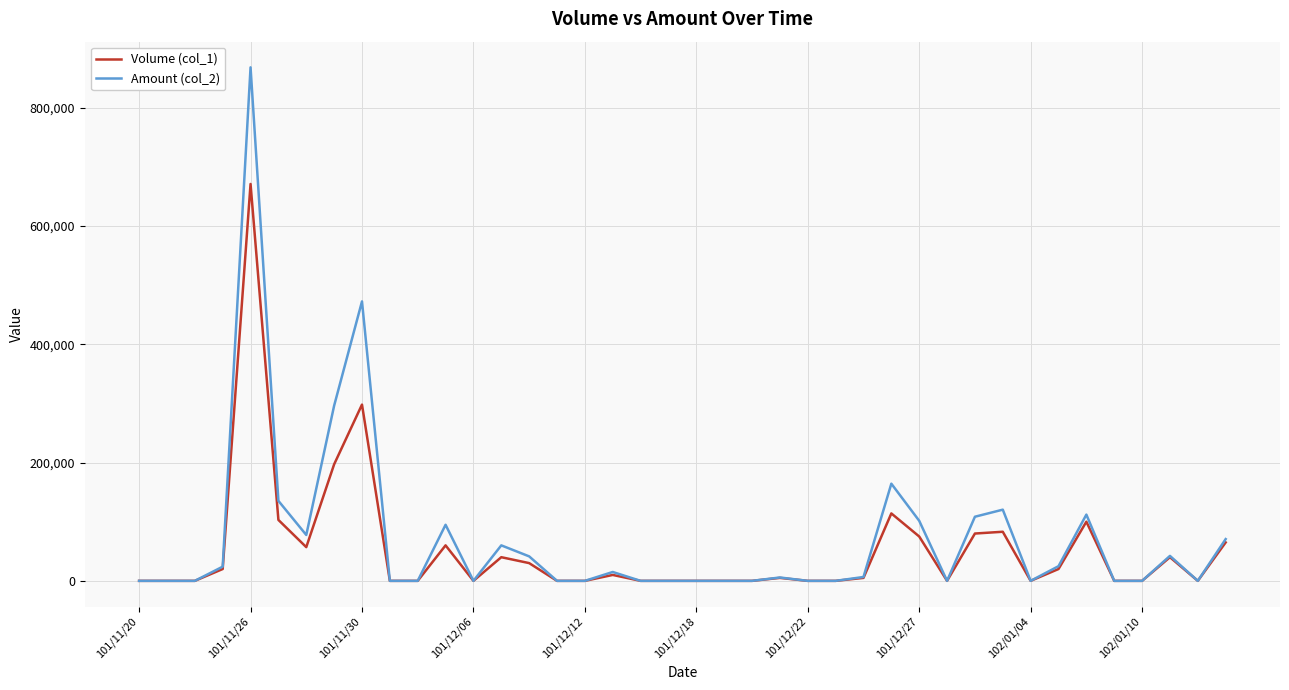

Which series has the widest spread of values?

Amount (col_2)